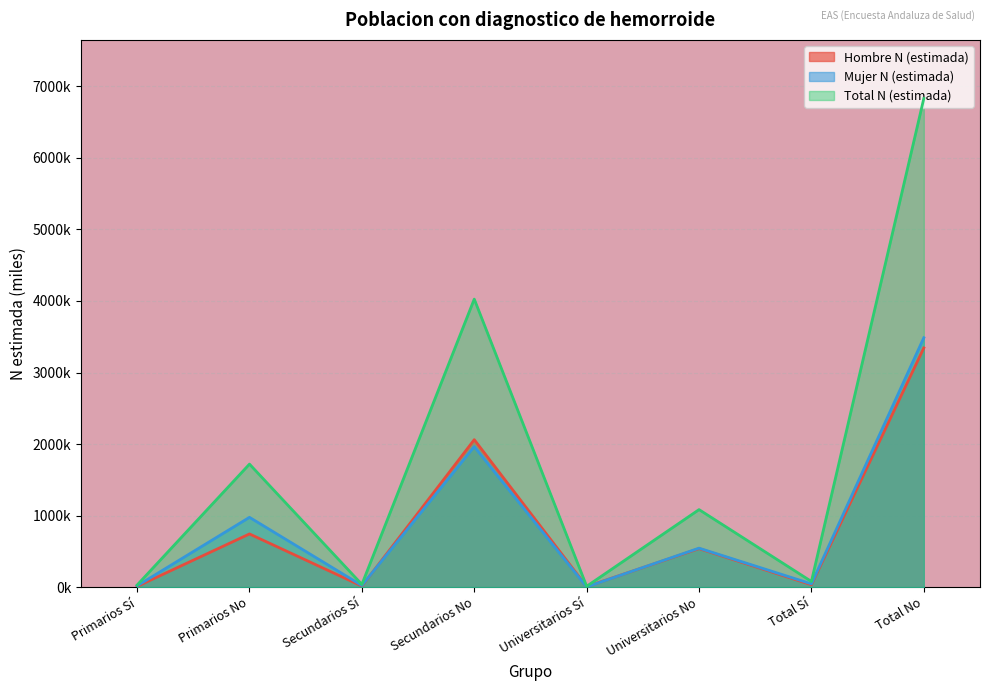

In Total N (estimada), how many points are higher than both neighbors (excluding endpoints)?

3